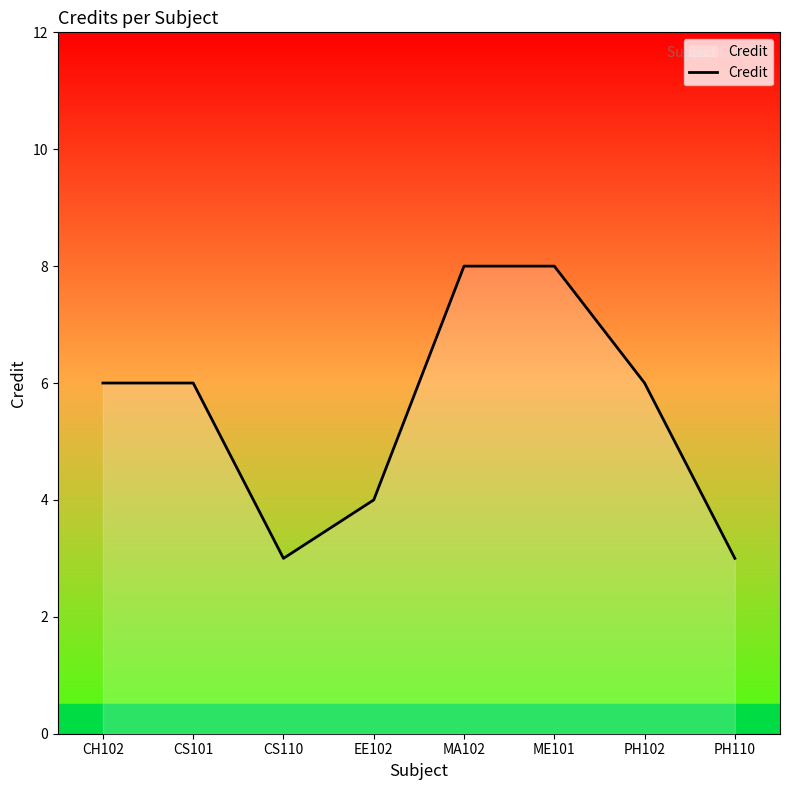

How many lines are shown in the chart?

1